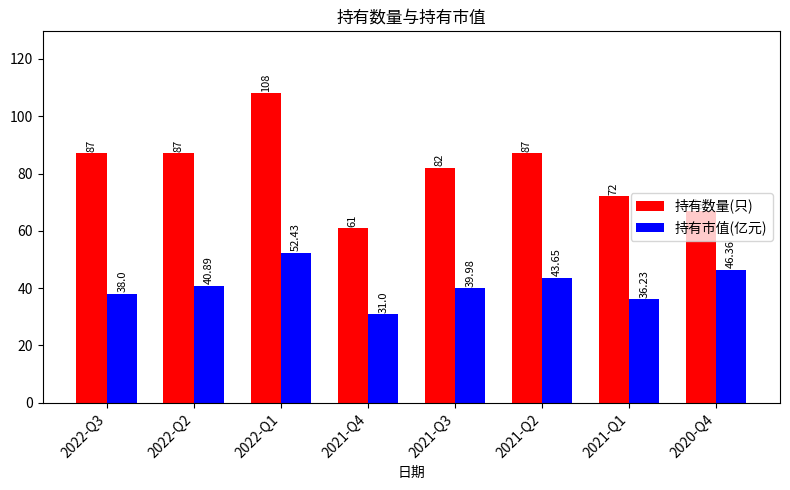

What are all the series names shown in the legend?

持有数量(只), 持有市值(亿元)